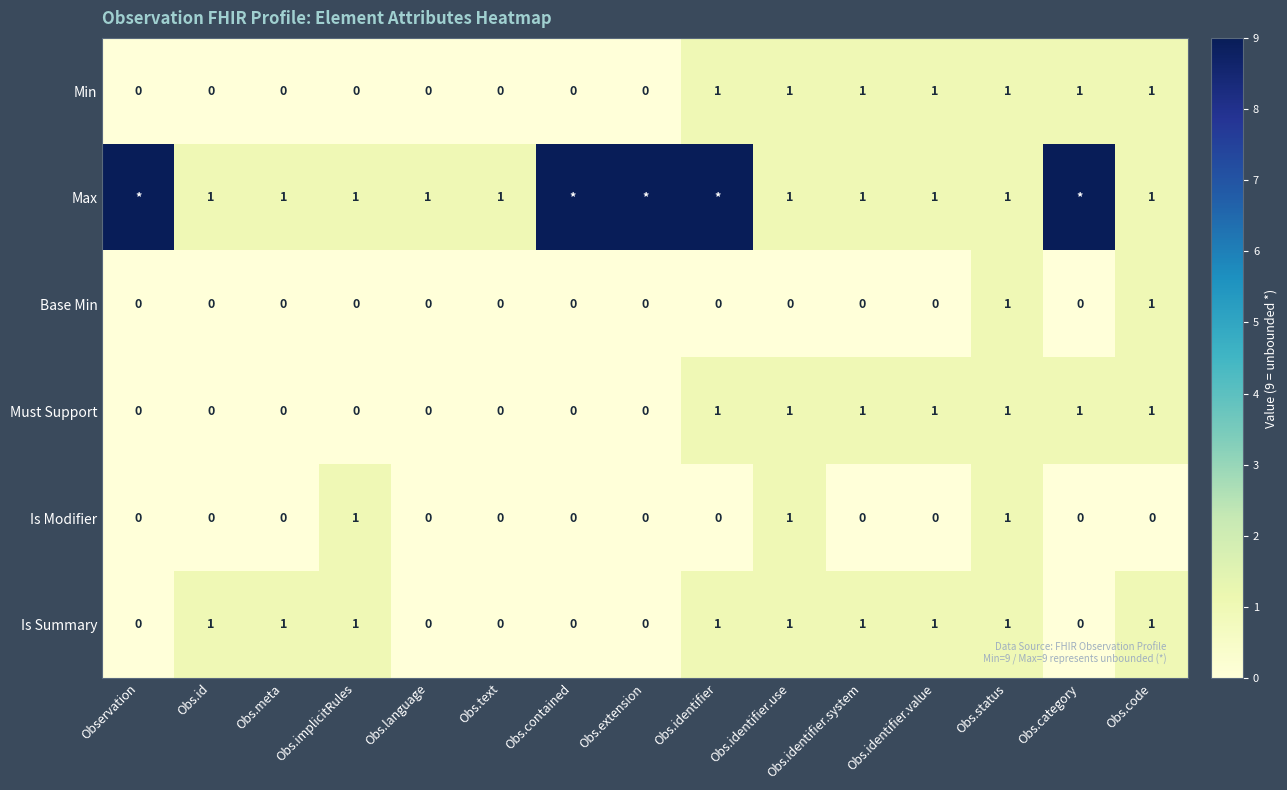

How many data points in Must Support are above 0?

7